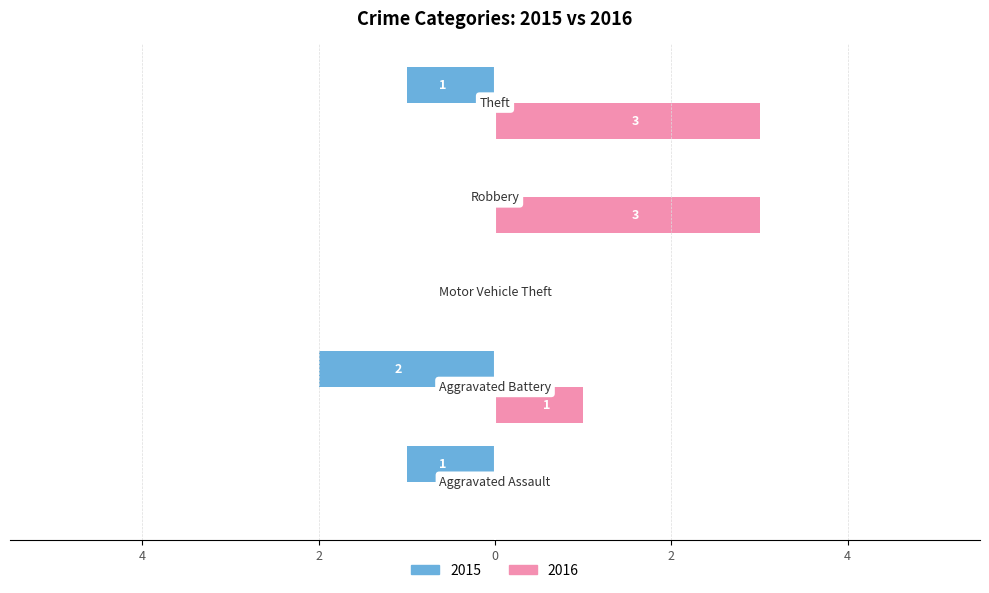

What are all the series names shown in the legend?

2015, 2016